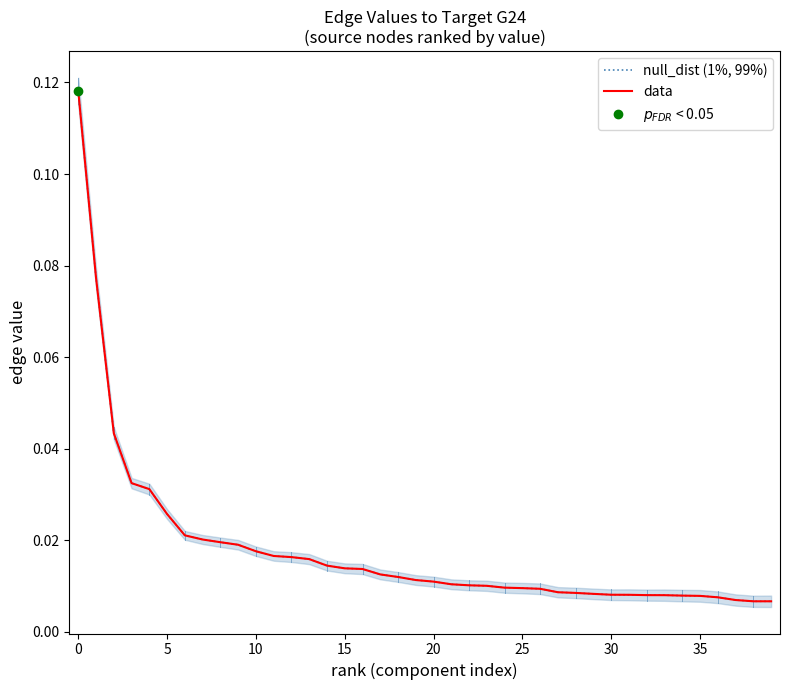

At 28, list the series in order from smallest to largest.

null_dist (1%, 99%), data